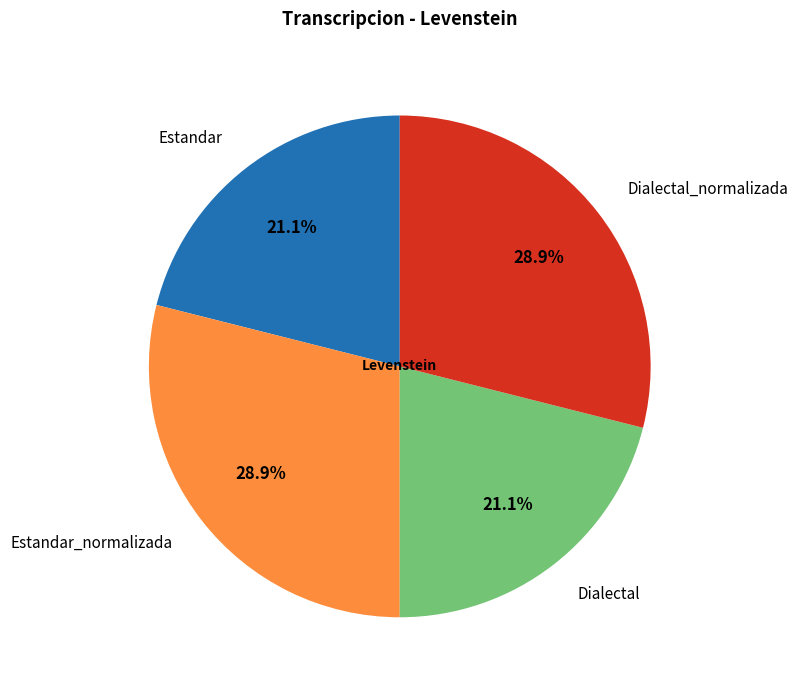

What percentage is the Dialectal slice, to the nearest percent?

21%